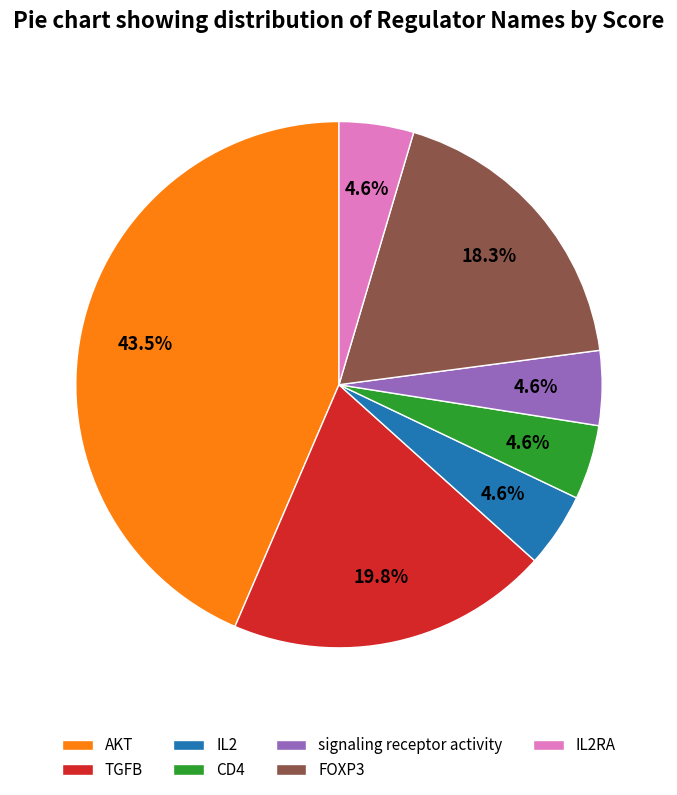

Does any single category account for the majority?

No